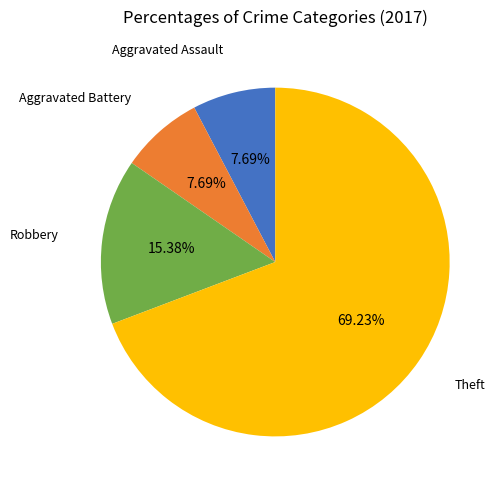

How many slices are in this pie chart?

4